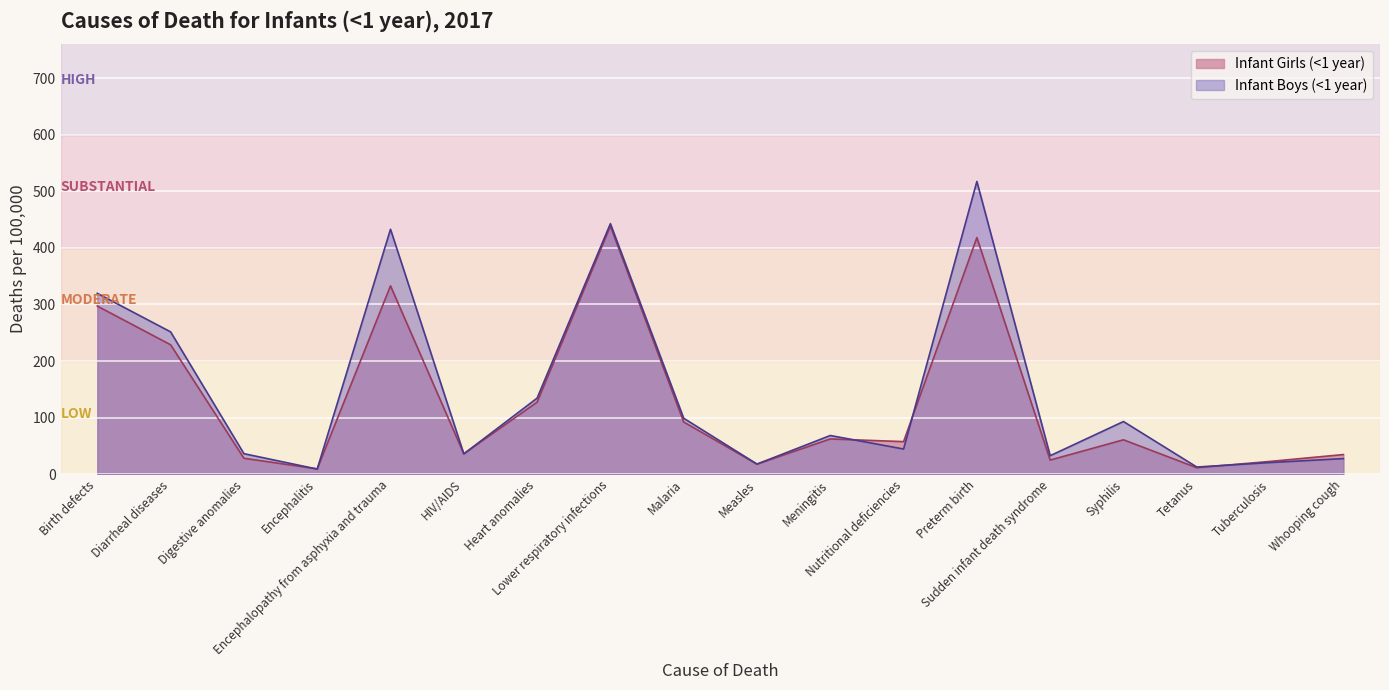

What are all the series names shown in the legend?

Infant Girls (<1 year), Infant Boys (<1 year)